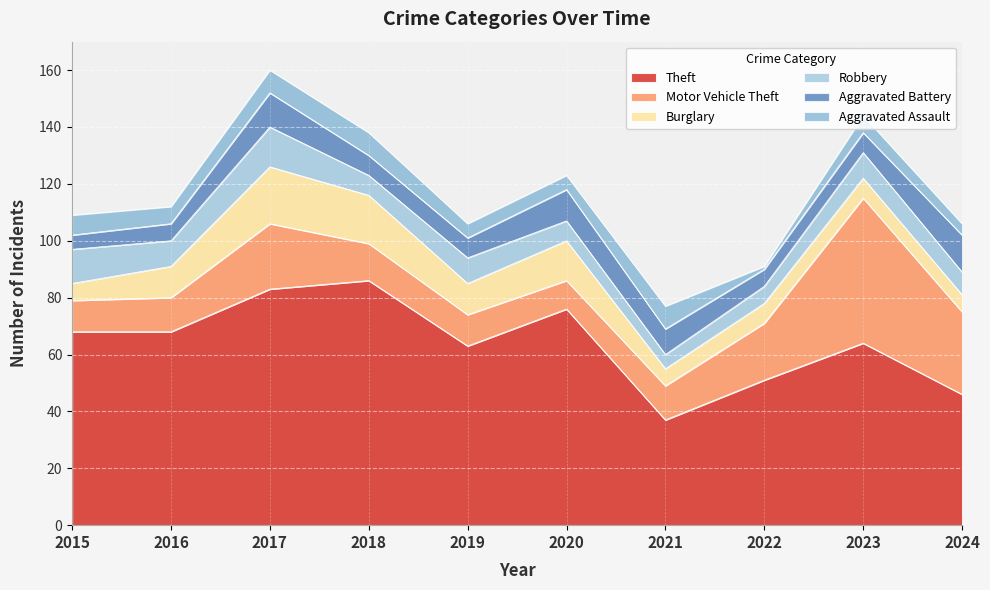

Where is Robbery nearest to the value 9?

2016